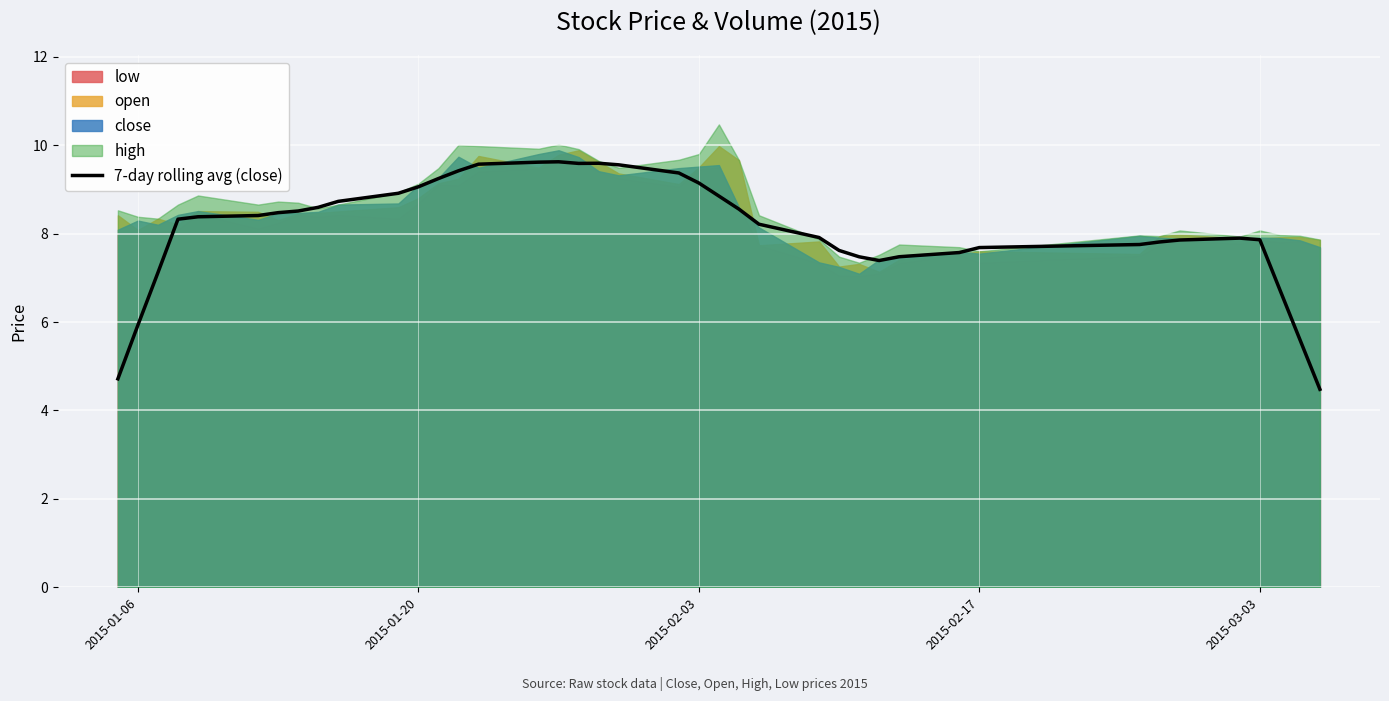

Is it true that 7-day rolling avg (close) equals 7.9 at 2015-03-03?

True